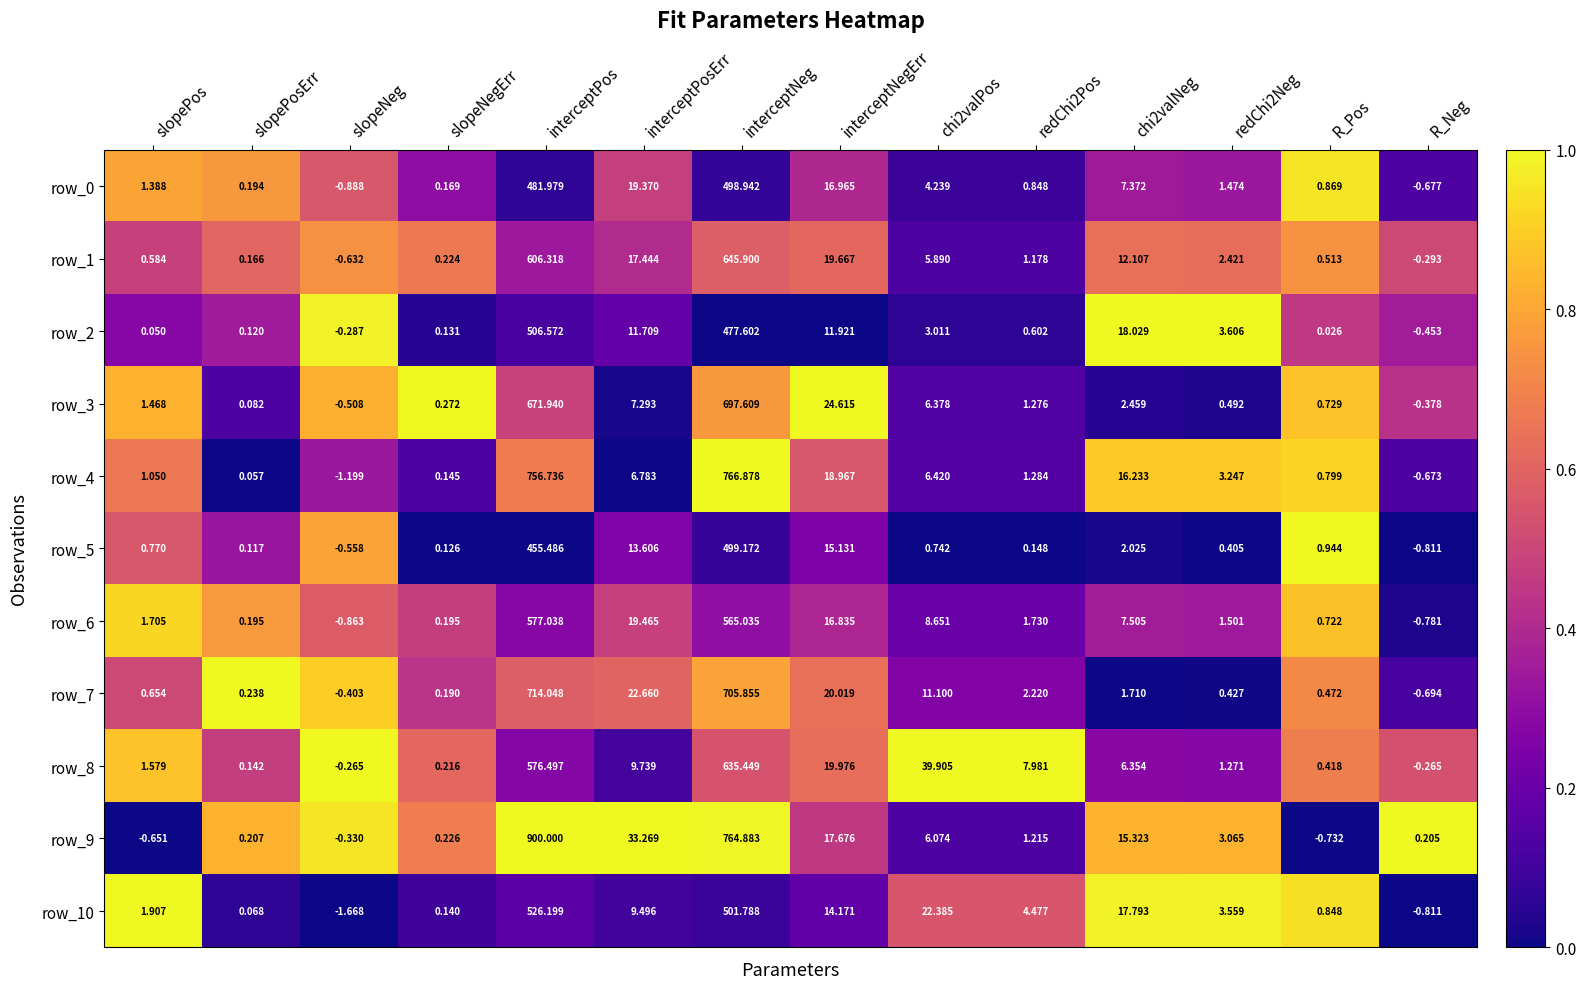

What is the difference between the maximum and second lowest values in the row_10 series?

527.0